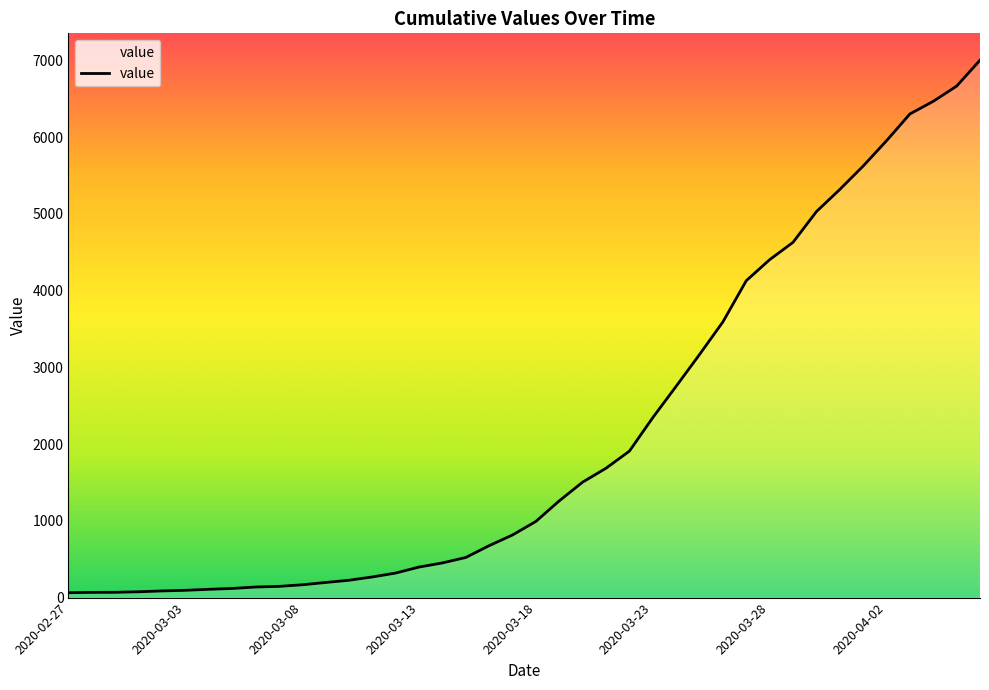

What is the greatest value displayed?

7004